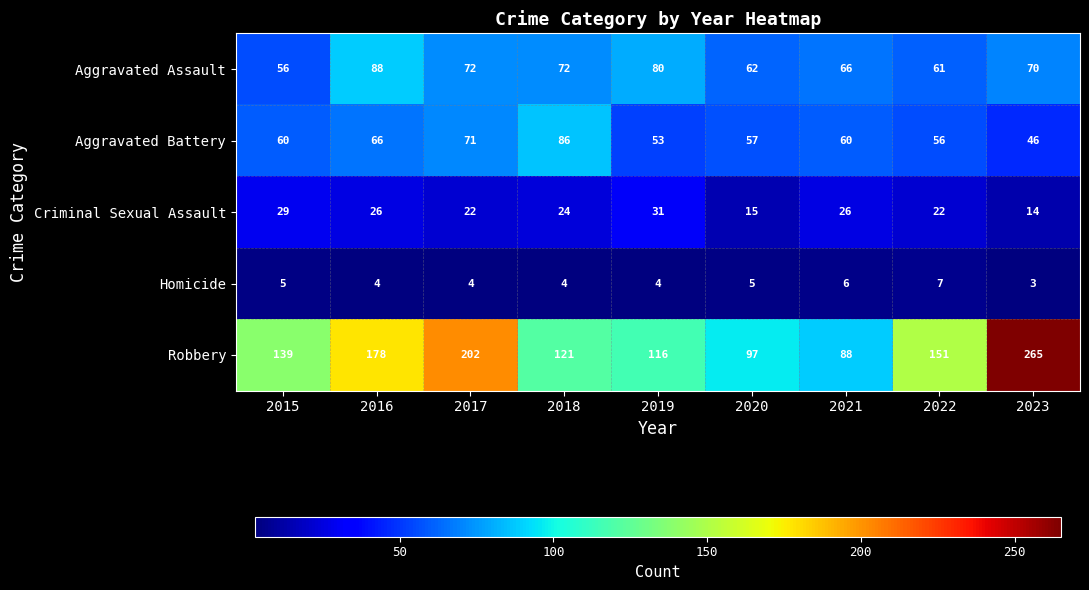

What is the maximum value shown in the chart?

265